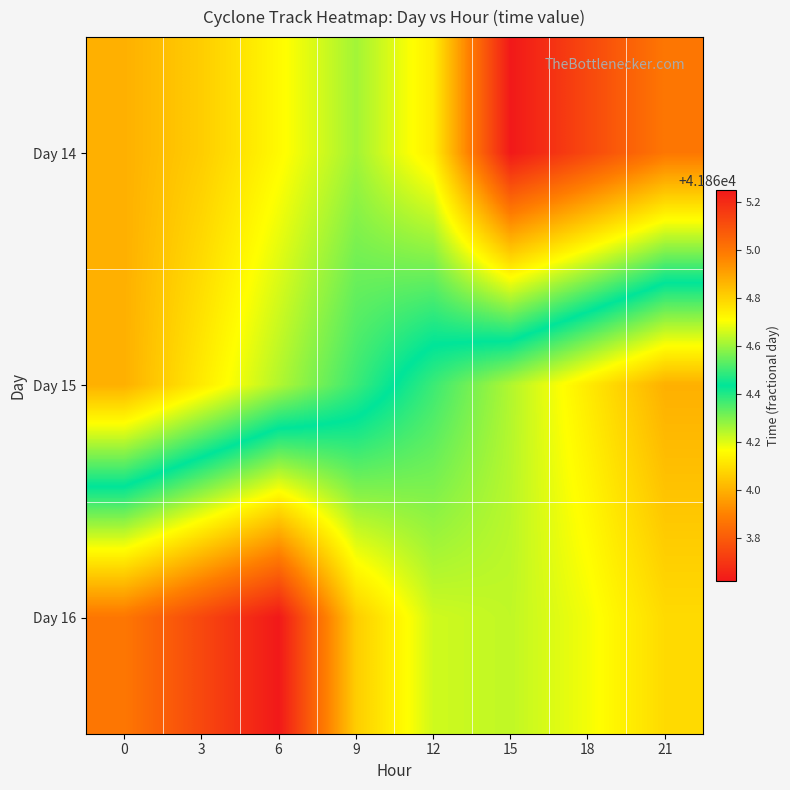

At how many categories does at least one series exceed 41863?

8